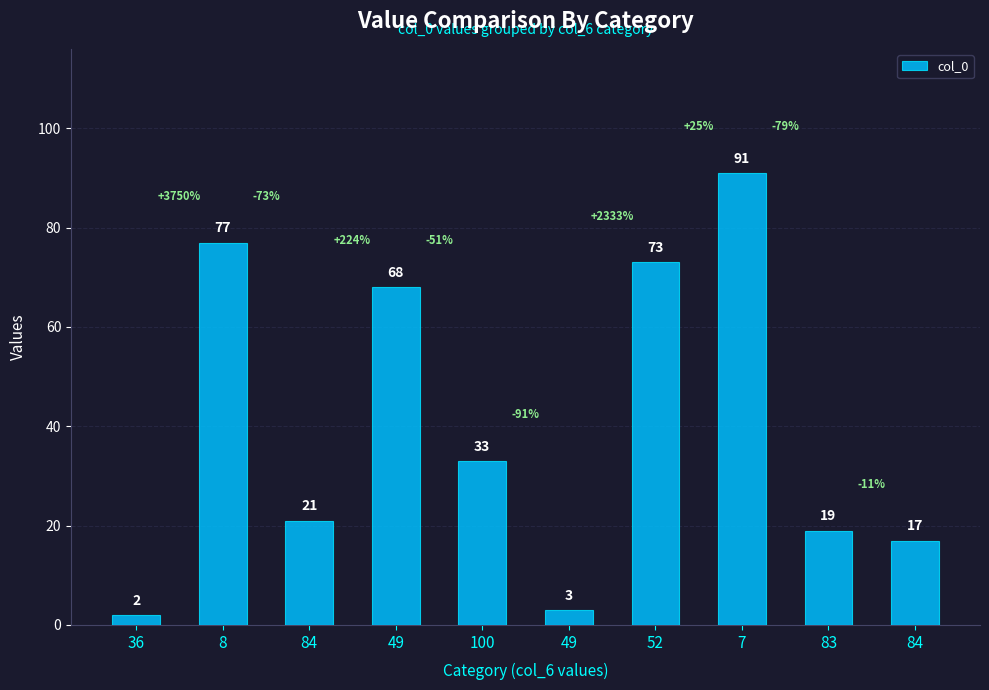

What is the value of the 3rd bar from the left?

21